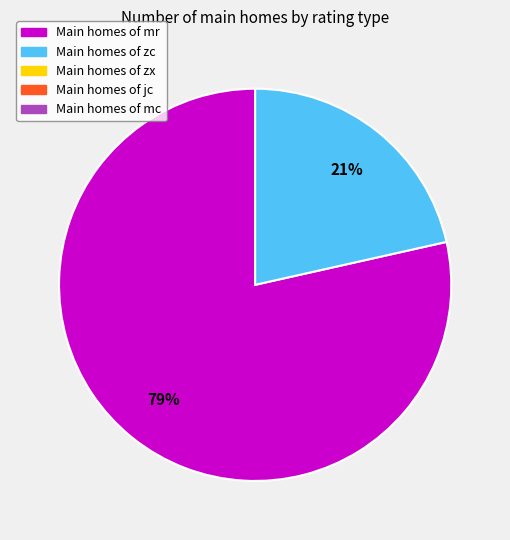

To the nearest percent, what is the average slice percentage?

50%